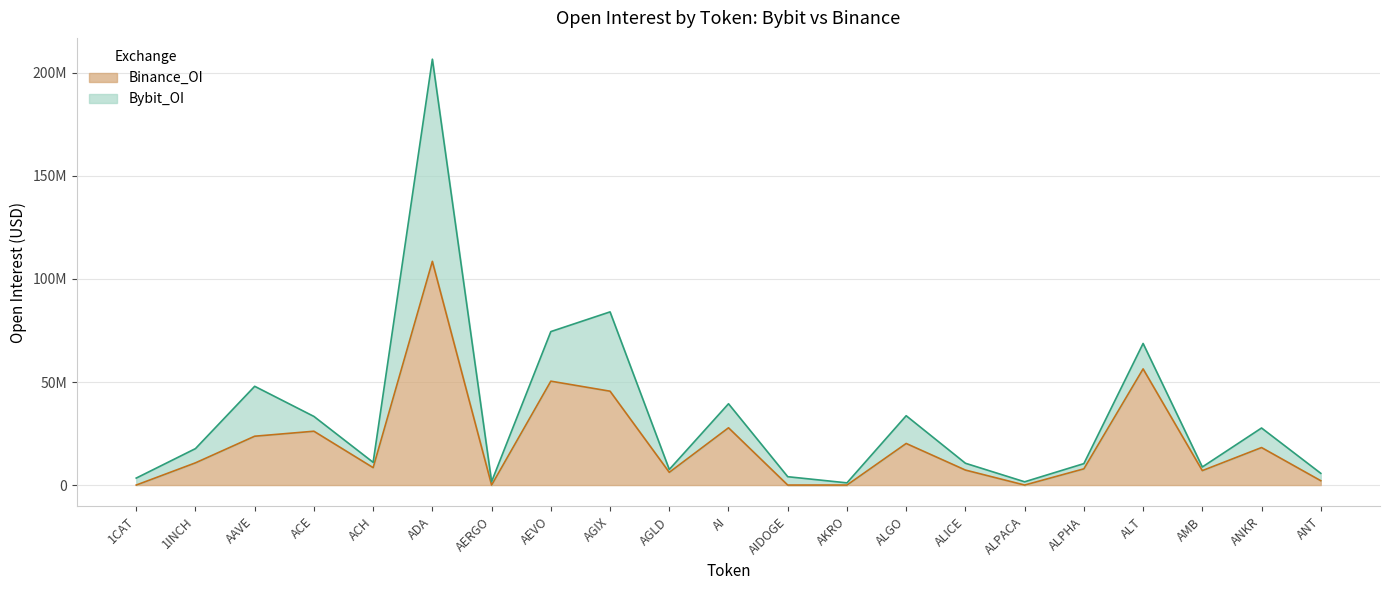

Where is the data nearest to the value 54278407?

ALT